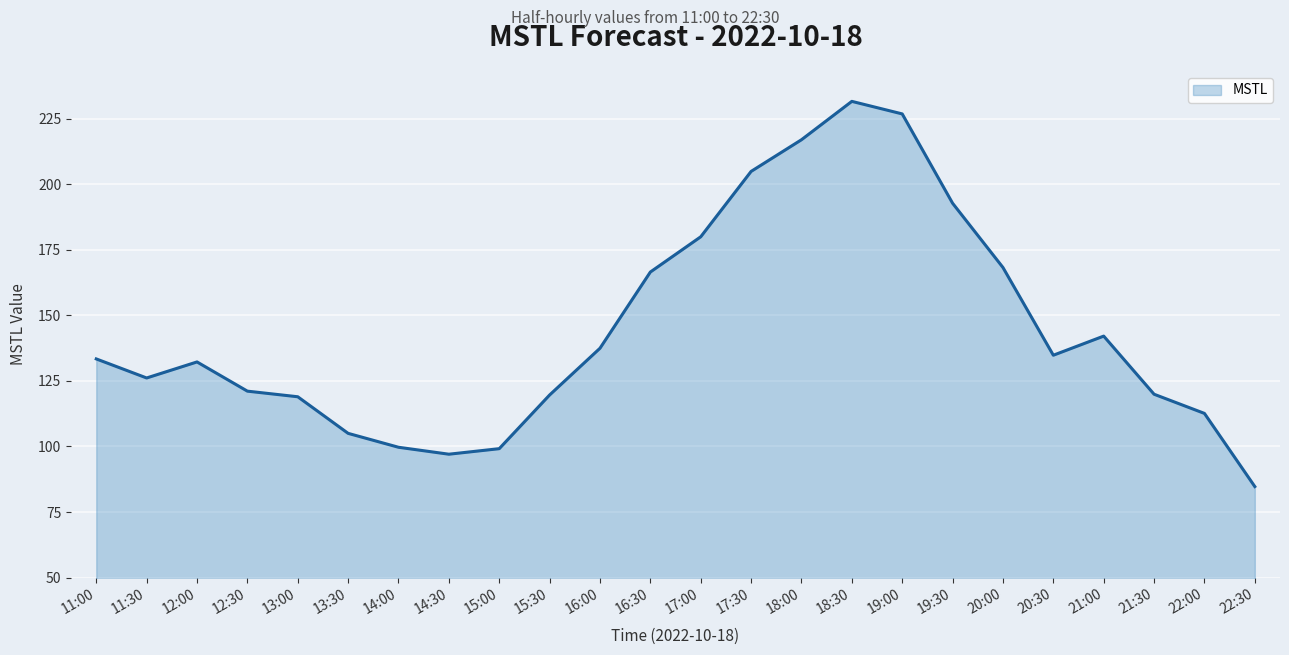

What is the difference between the second highest and second lowest values?

129.7